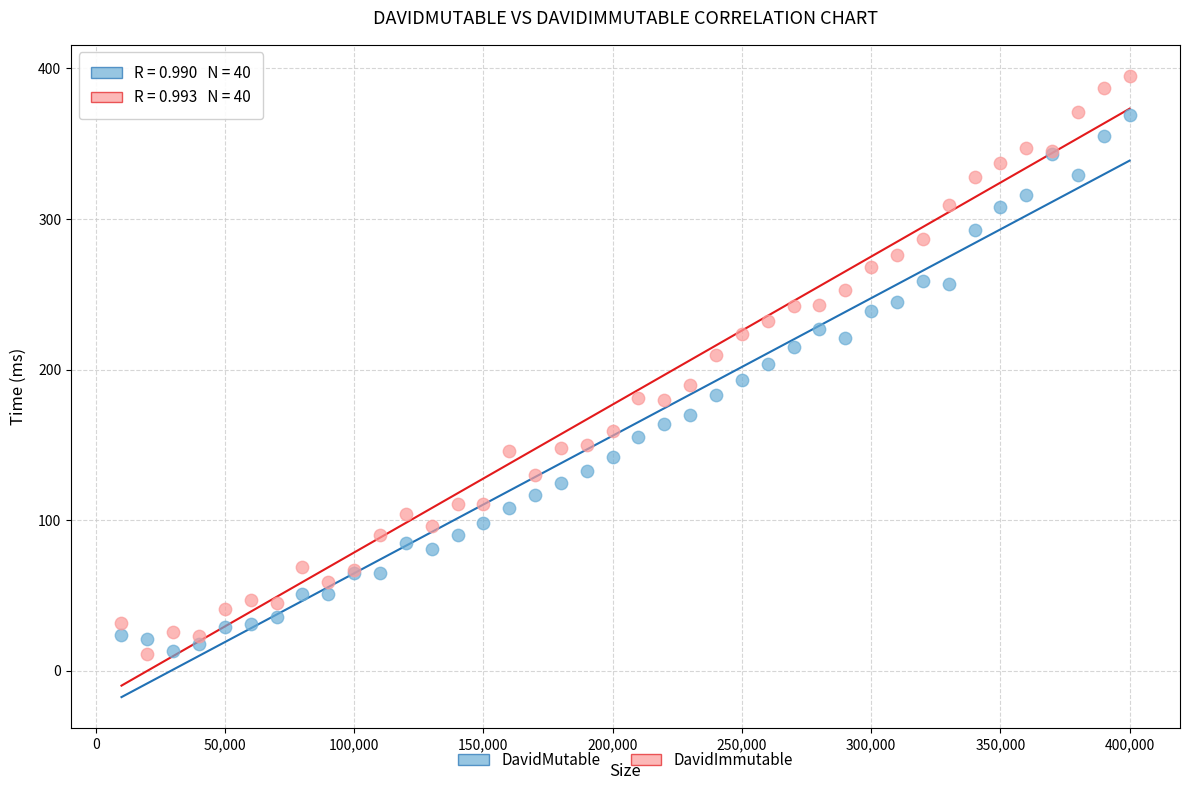

Which series reaches the maximum Y coordinate?

DavidImmutable